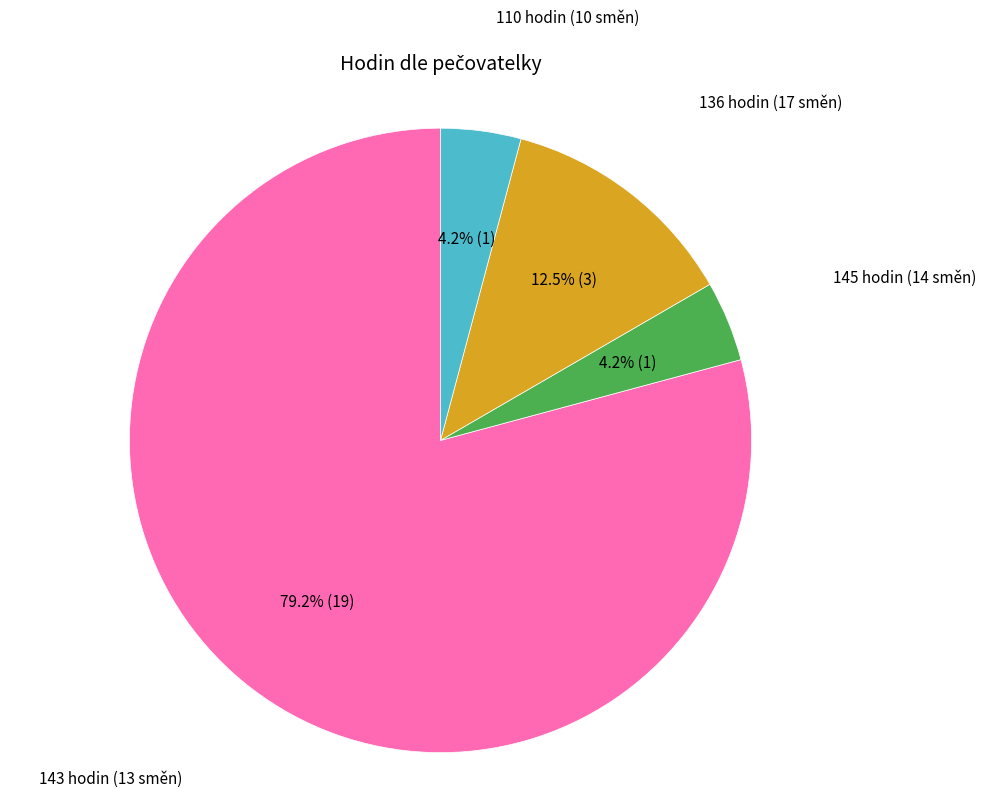

Which has a higher value, 145 hodin (14 směn) or 136 hodin (17 směn)?

136 hodin (17 směn)